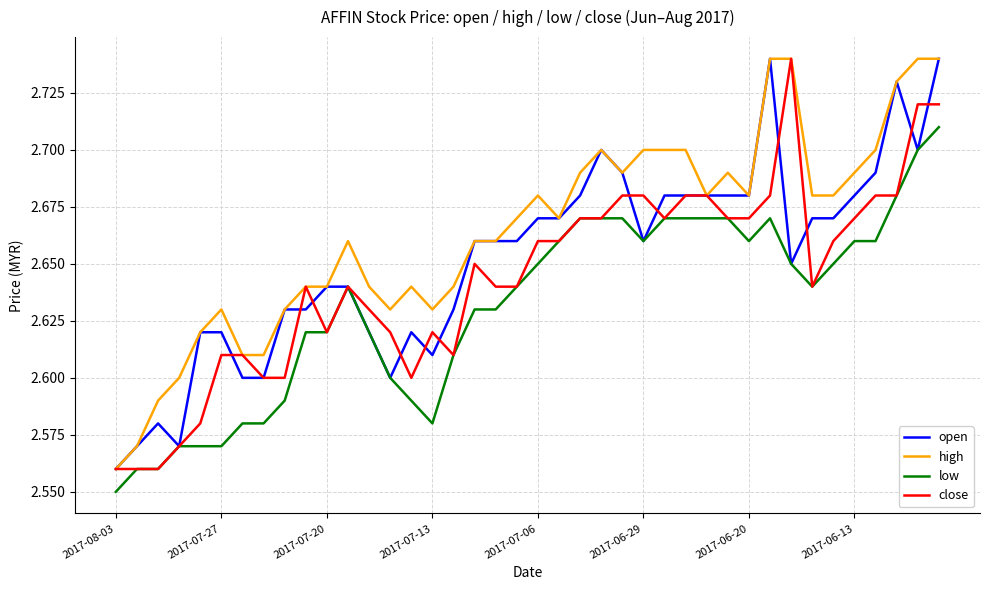

List the series in order of their overall mean, lowest first.

low, close, open, high